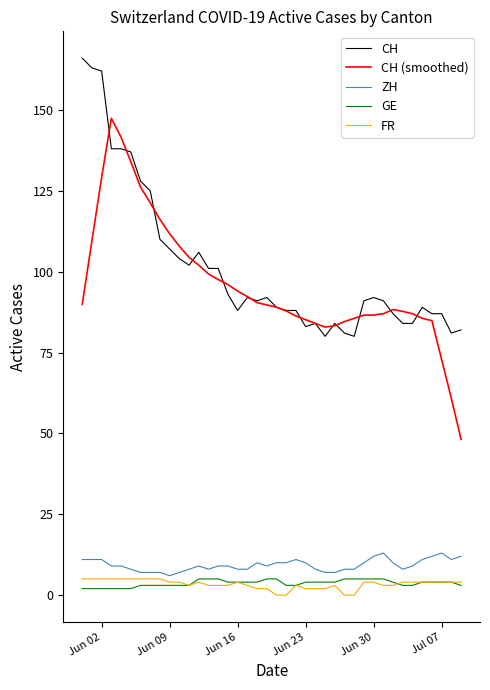

True or false: ZH and CH cross at least once.

False